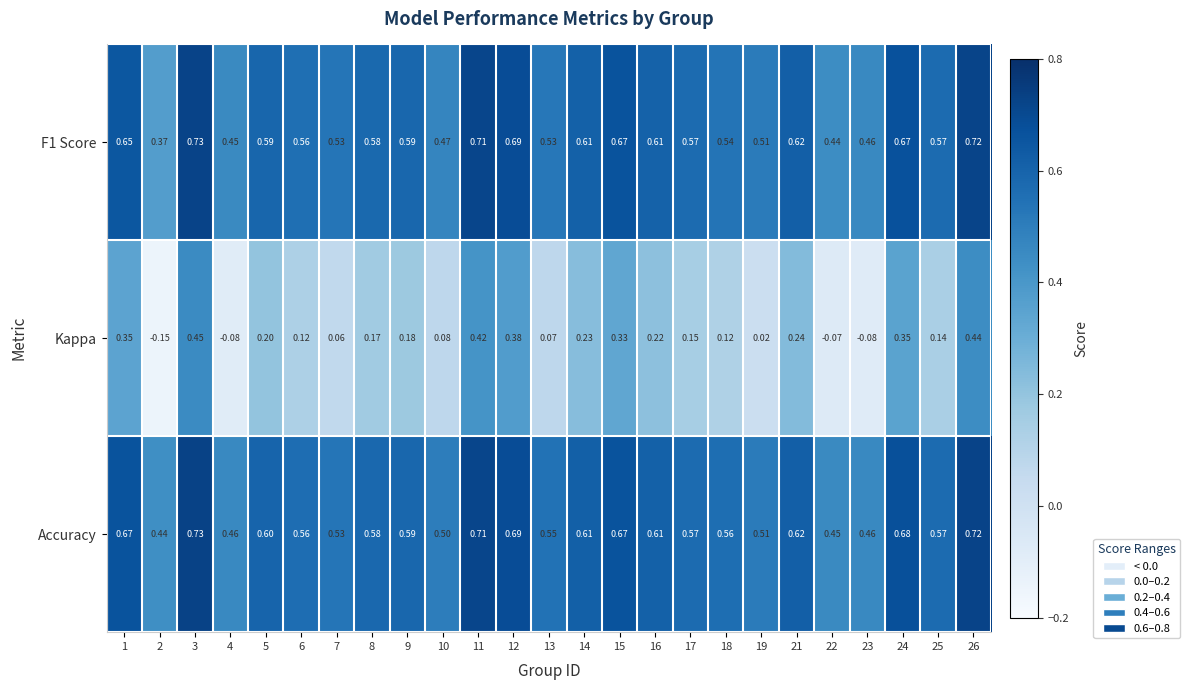

Which series changed the most between 19 and 22?

Kappa